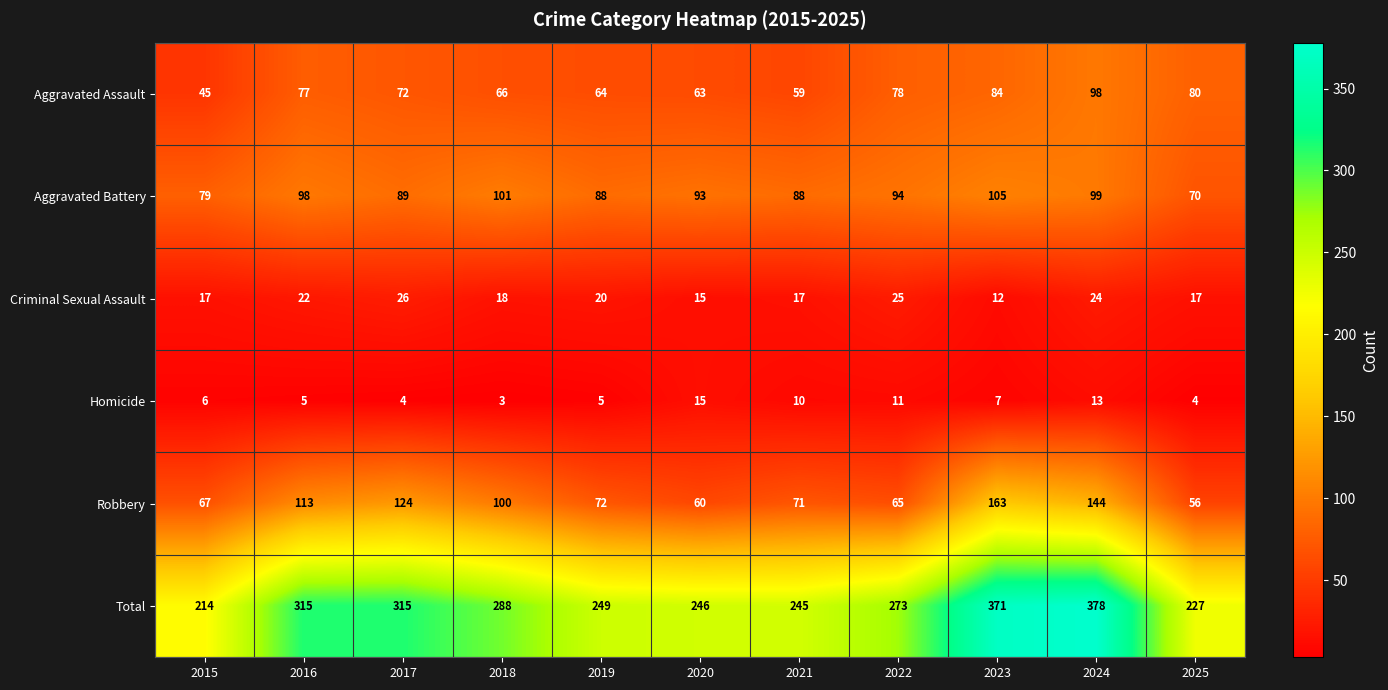

What is the total value across all series at 2021?

490